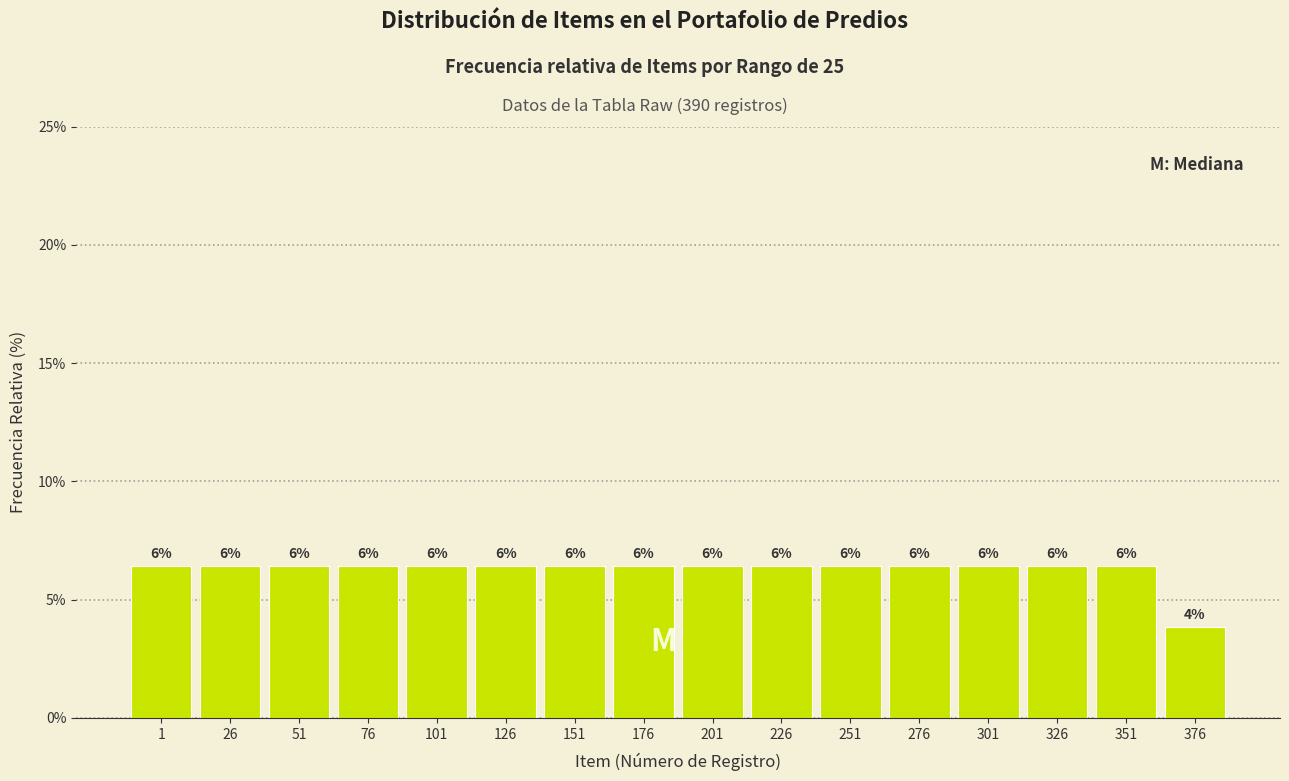

Does the chart contain any negative values?

No